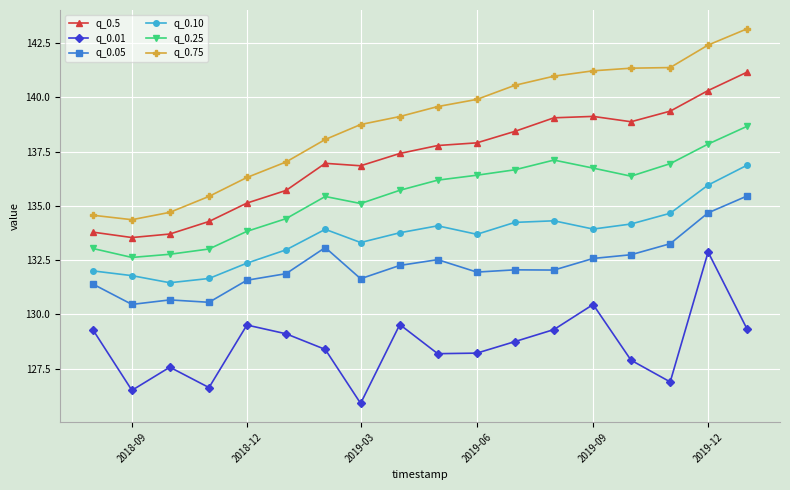

What is the value of the q_0.75 point at the 7th from the left?

138.1